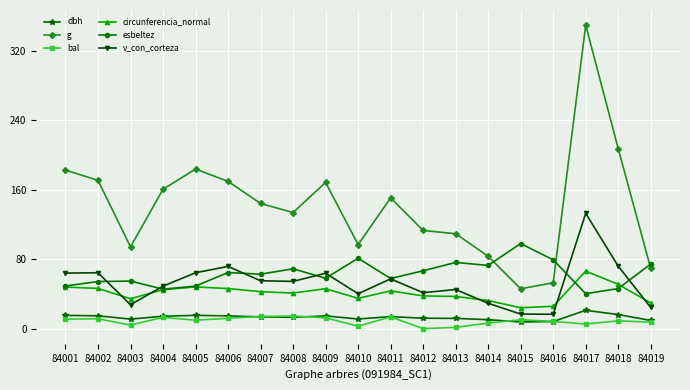

What is the value of the esbeltez point at the 15th from the left?

98.0